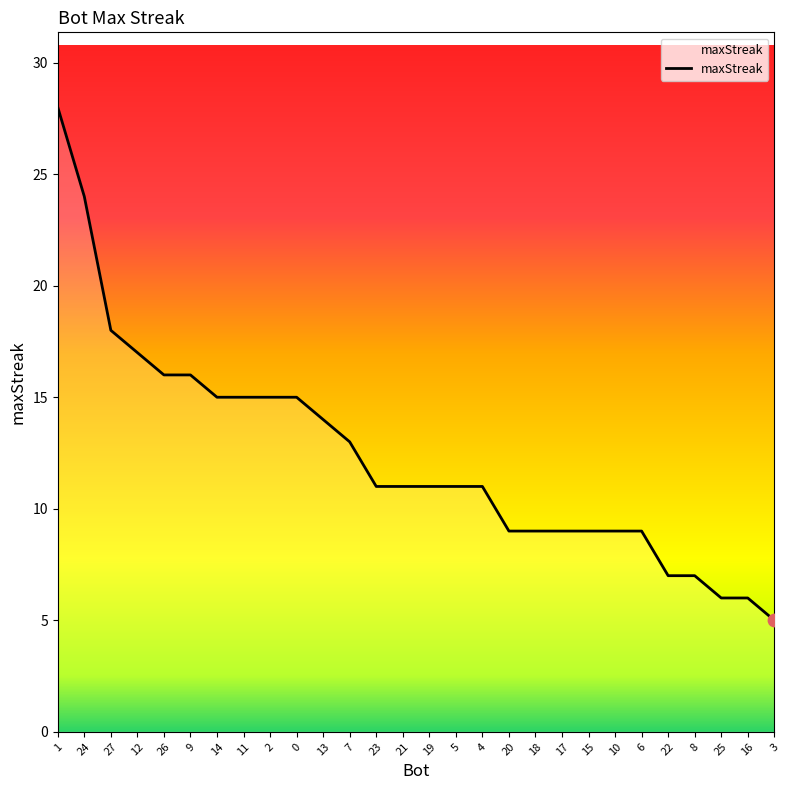

Which has a higher value, 3 or 13?

13